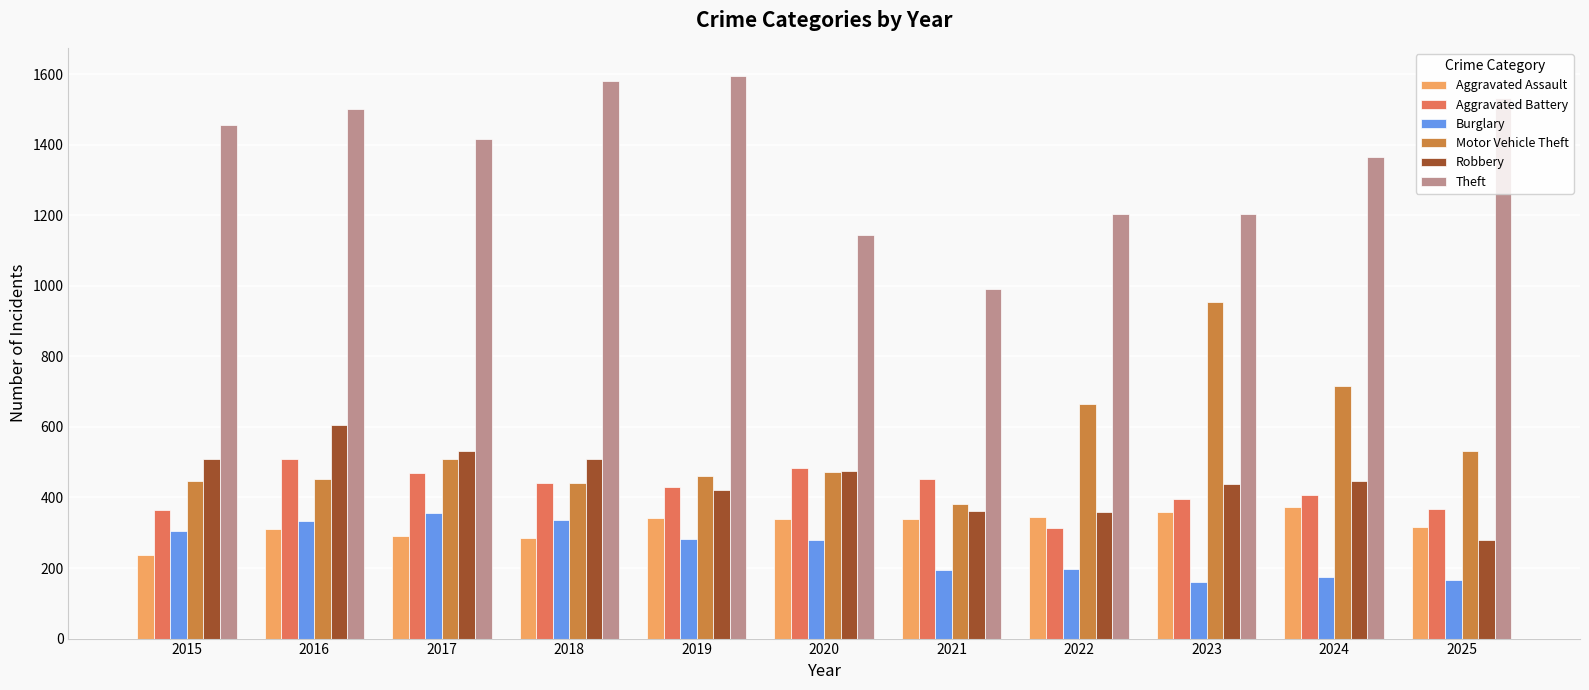

True or false: Theft has a value of 1144 at 2020.

True